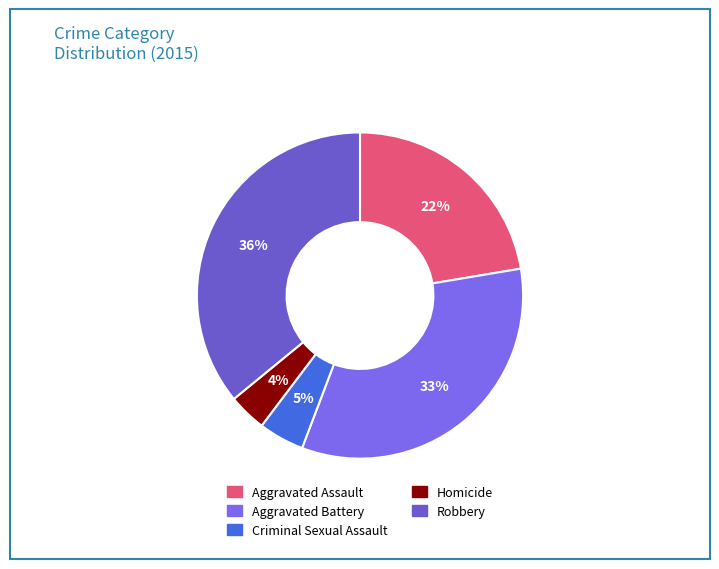

To the nearest percent, what portion does Robbery represent?

36%